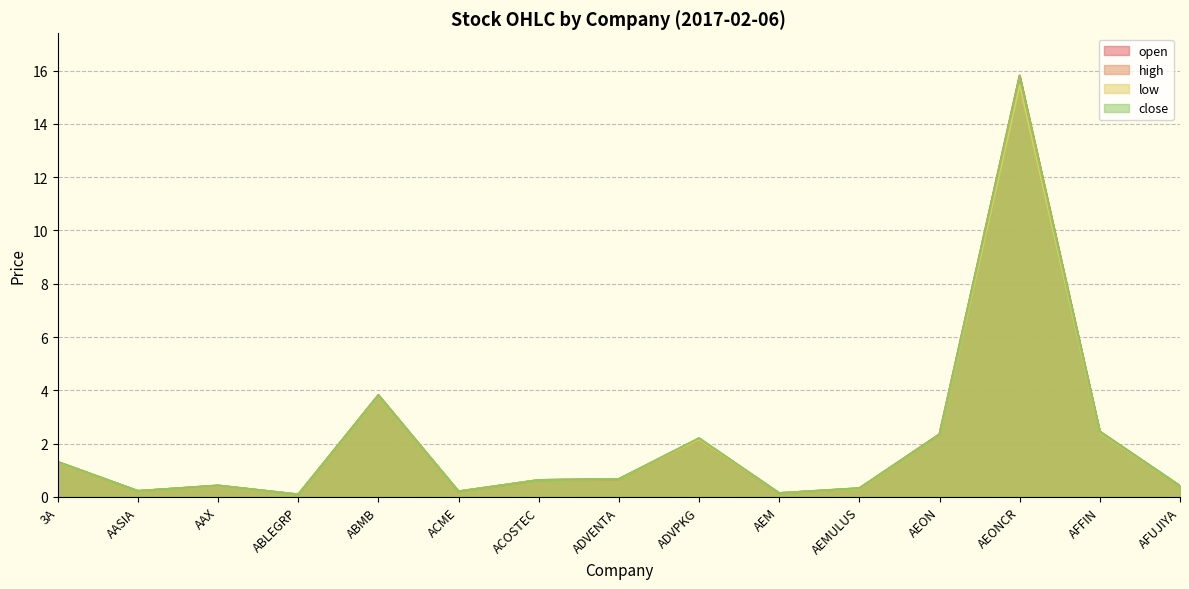

Between AAX and ACME, which series saw the biggest shift?

high